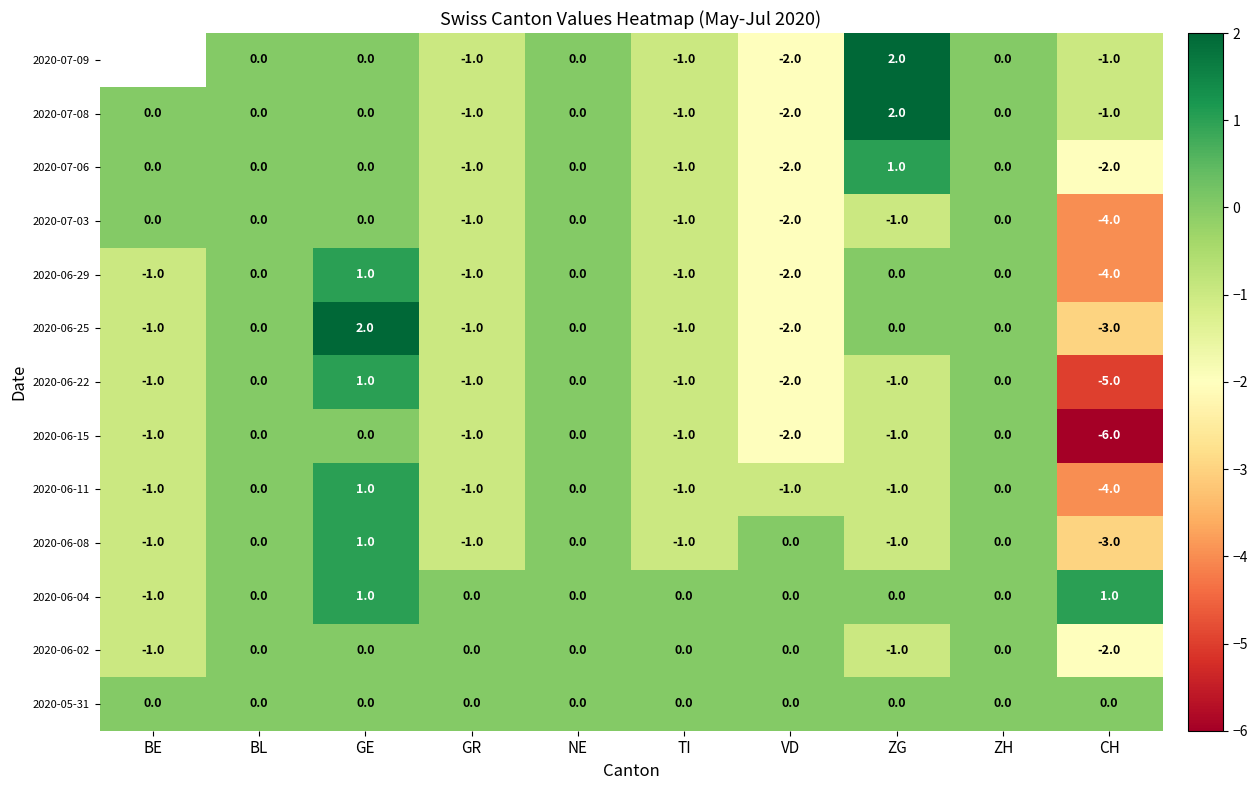

Is the value of 2020-06-25 at ZG greater than the value of 2020-07-03 at VD?

Yes